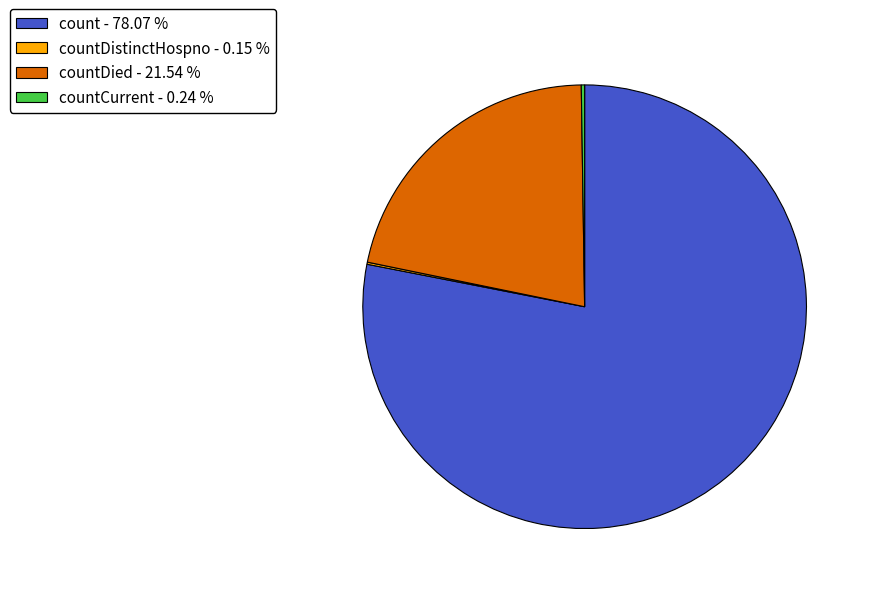

Which category has the biggest portion of the pie?

count - 78.07 %